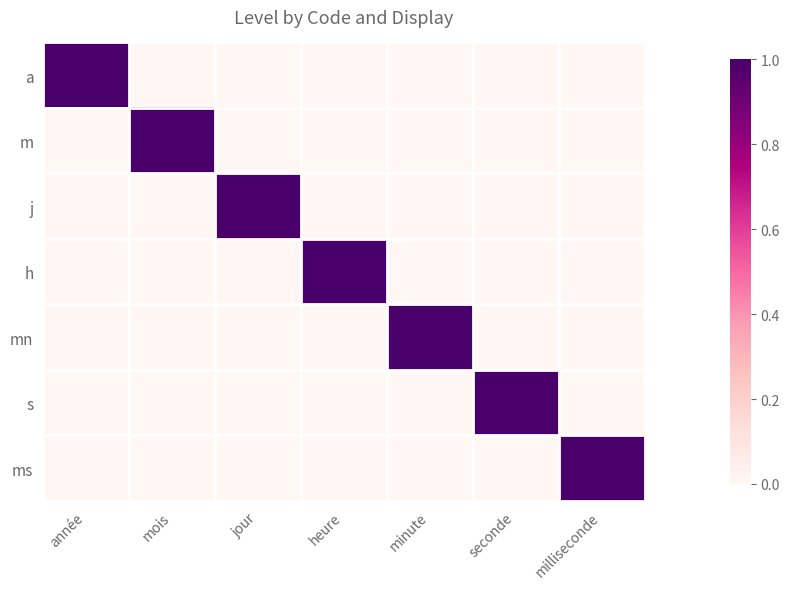

At which category is the sum across all series the highest?

année